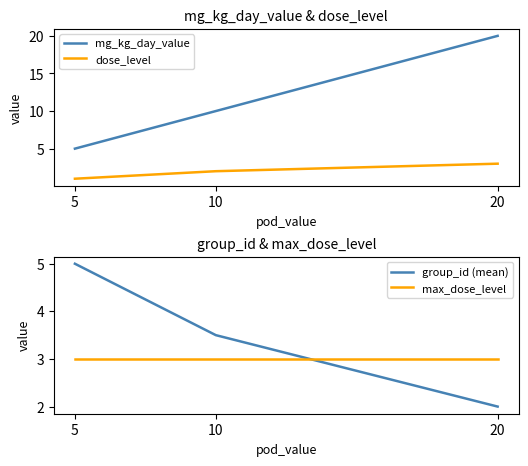

Which category has the highest value across all series?

20